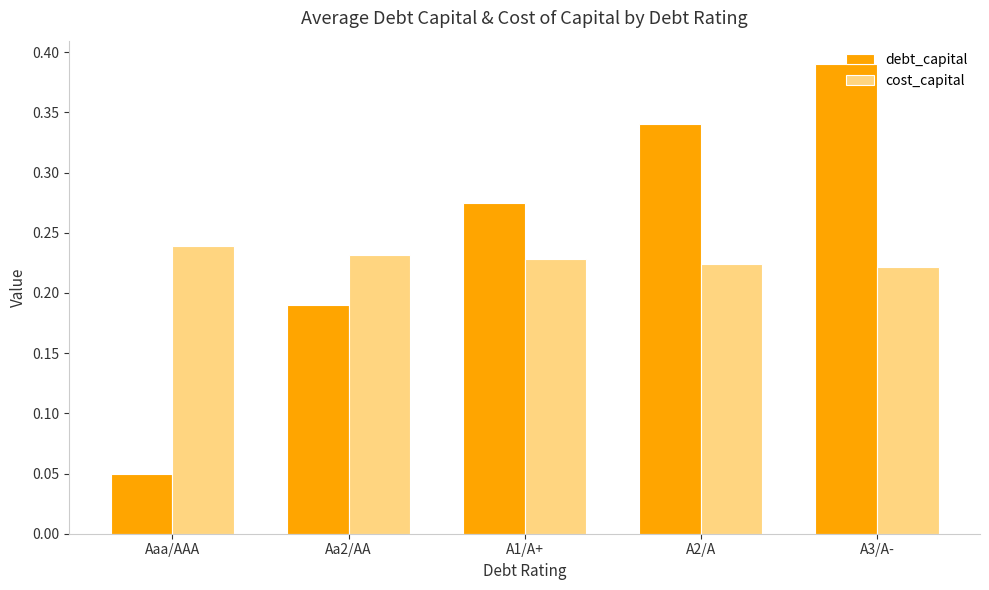

Is the value of debt_capital at A2/A greater than the value of cost_capital at A1/A+?

Yes